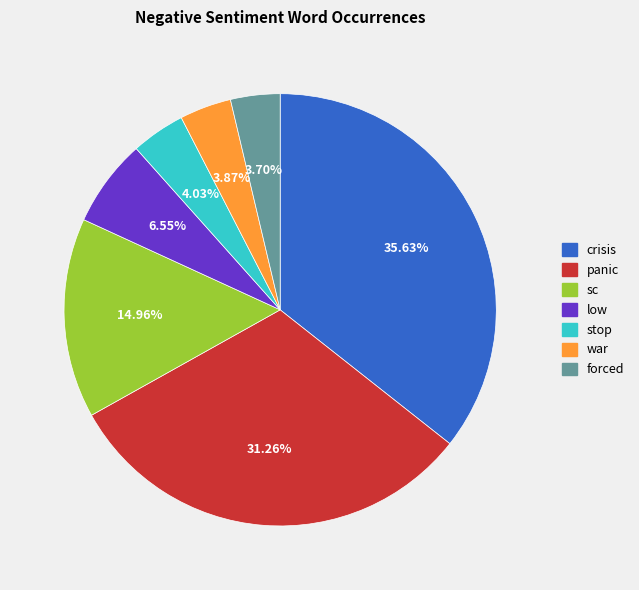

Approximately how many times larger is the value at war compared to low?

0.6